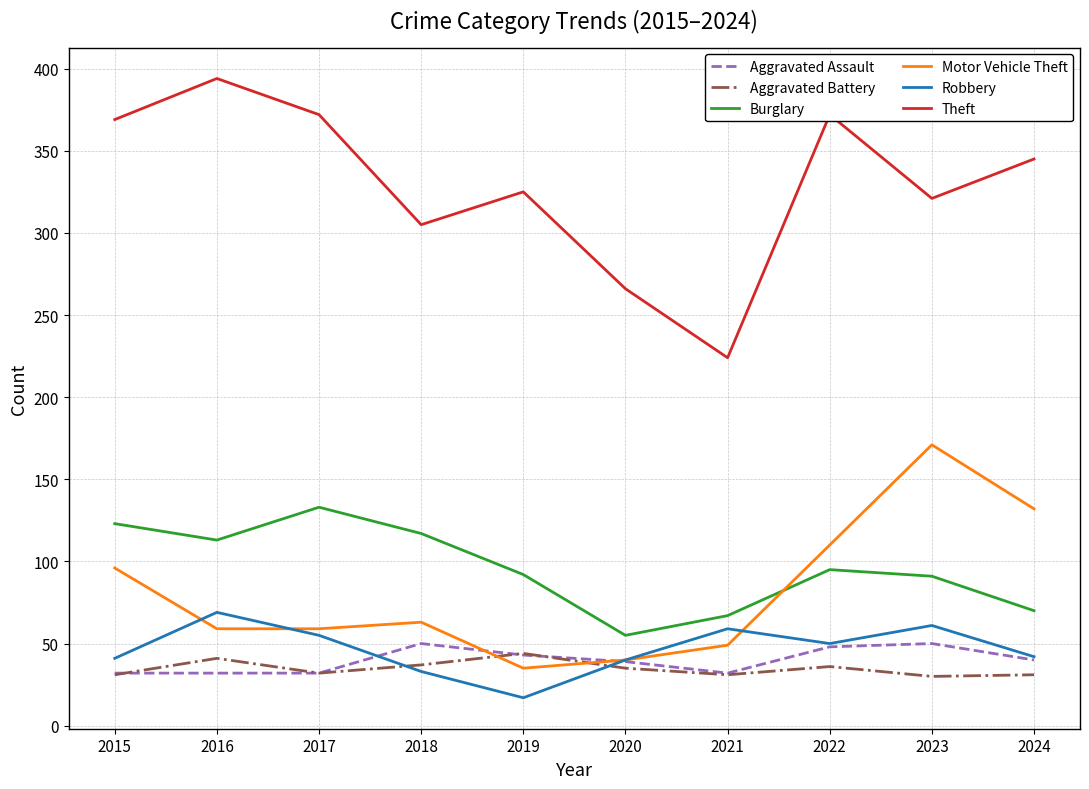

Read the Burglary value at 2015, to the nearest 10.

120